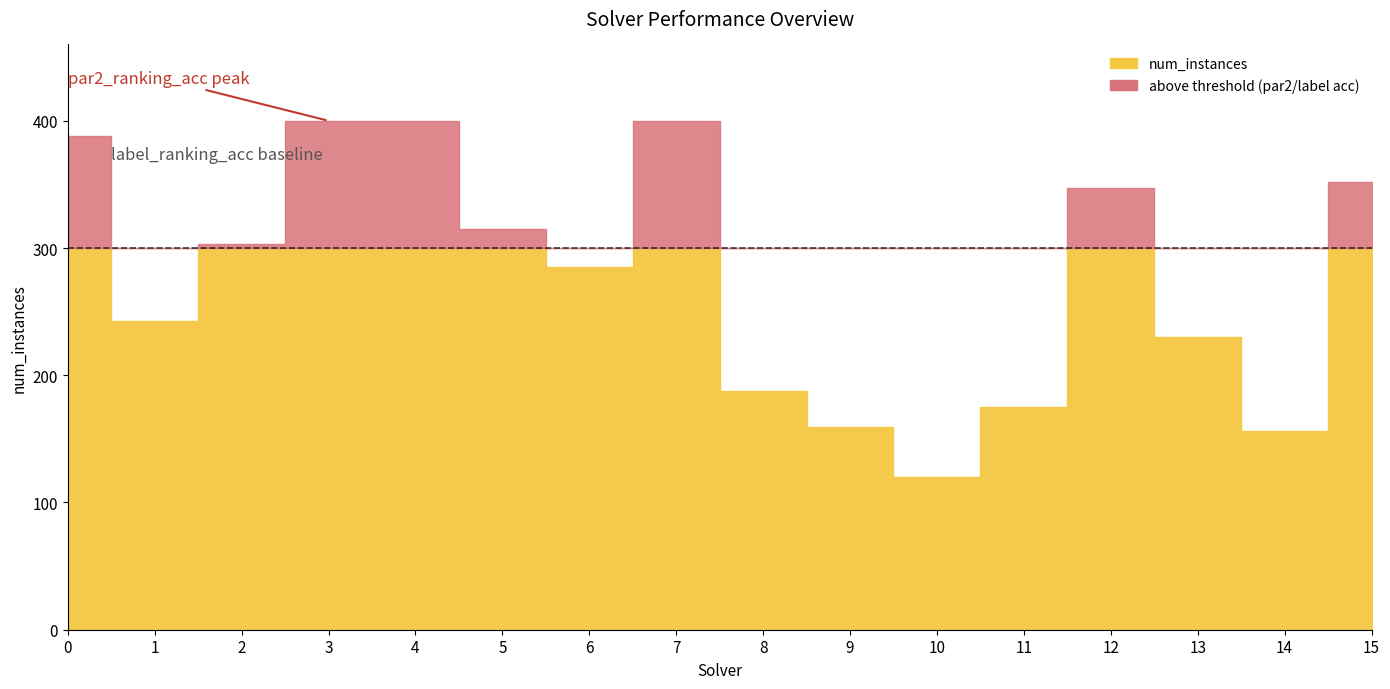

At how many categories does at least one series exceed 141?

15